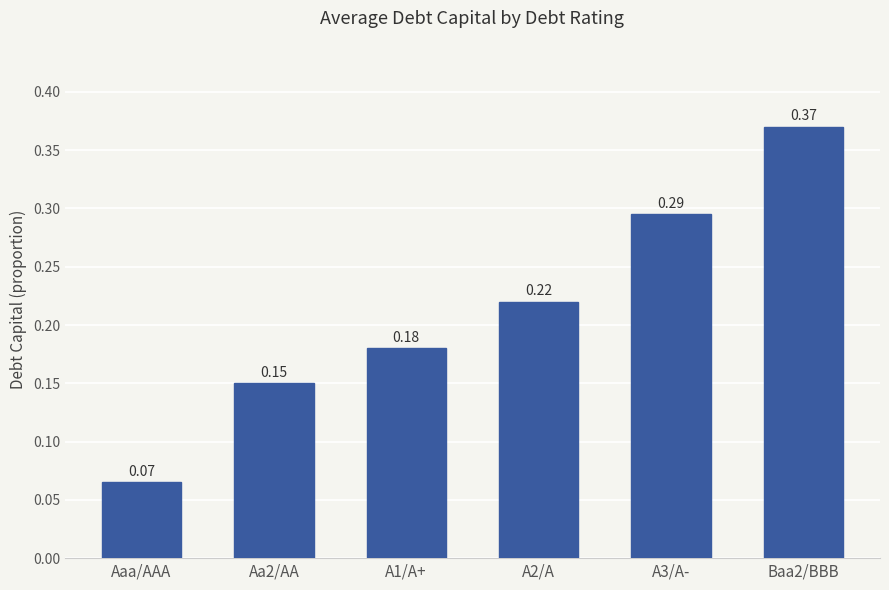

List the labels in order of value, largest first.

Baa2/BBB, A3/A-, A2/A, A1/A+, Aa2/AA, Aaa/AAA